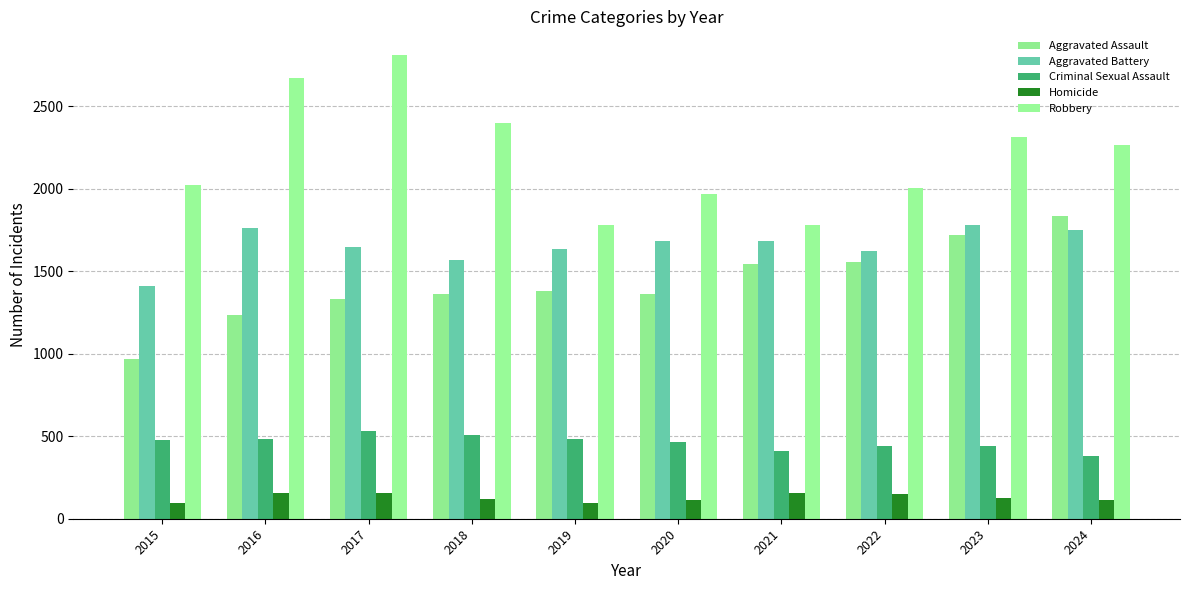

Read the Aggravated Assault value at 2021, to the nearest 50.

1550